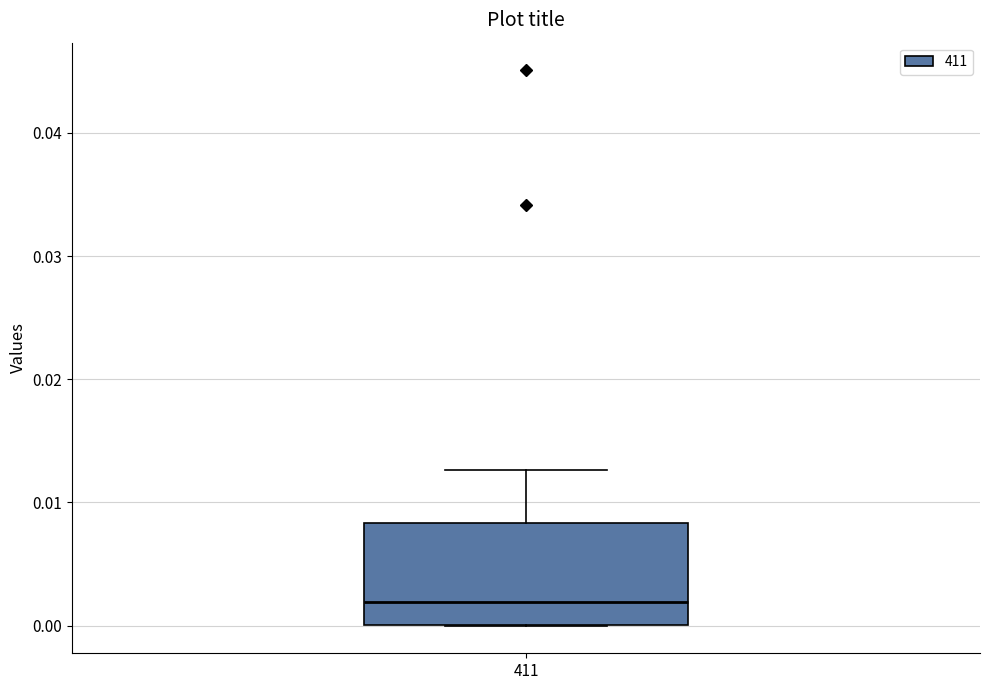

Transcribe this box plot: give where the median line is, the range the box spans, and where the two whiskers end, as read against the y-axis. The values are not printed on the chart, so give them approximately, as read against the axis.

median 0.002, box 0.000 to 0.008, whiskers 0.000 to 0.013